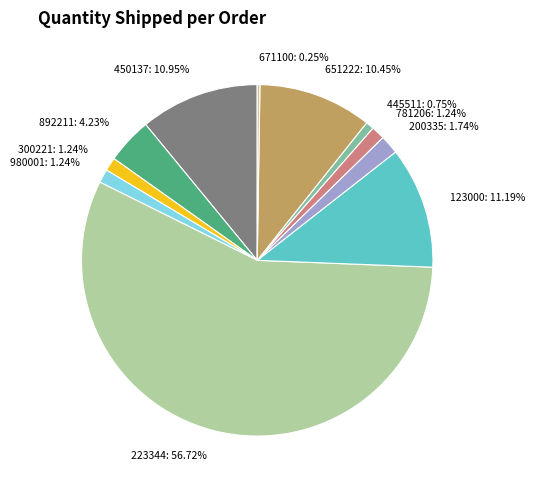

Is the sum of 781206 and 980001 greater than half?

No